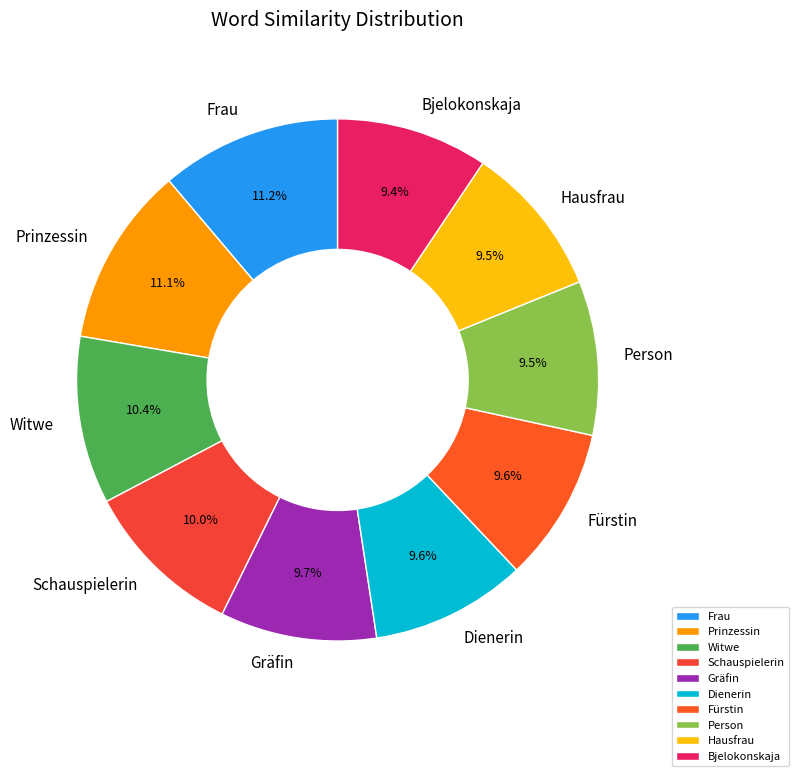

How many slices are in this pie chart?

10